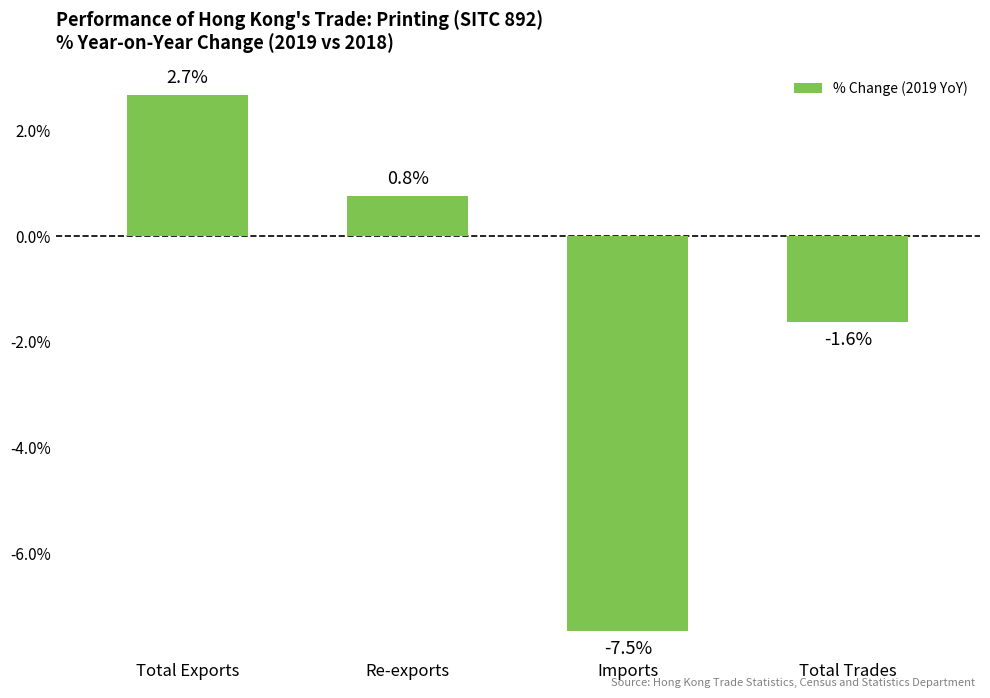

What is the sum of the values at Imports and Re-exports?

-6.7